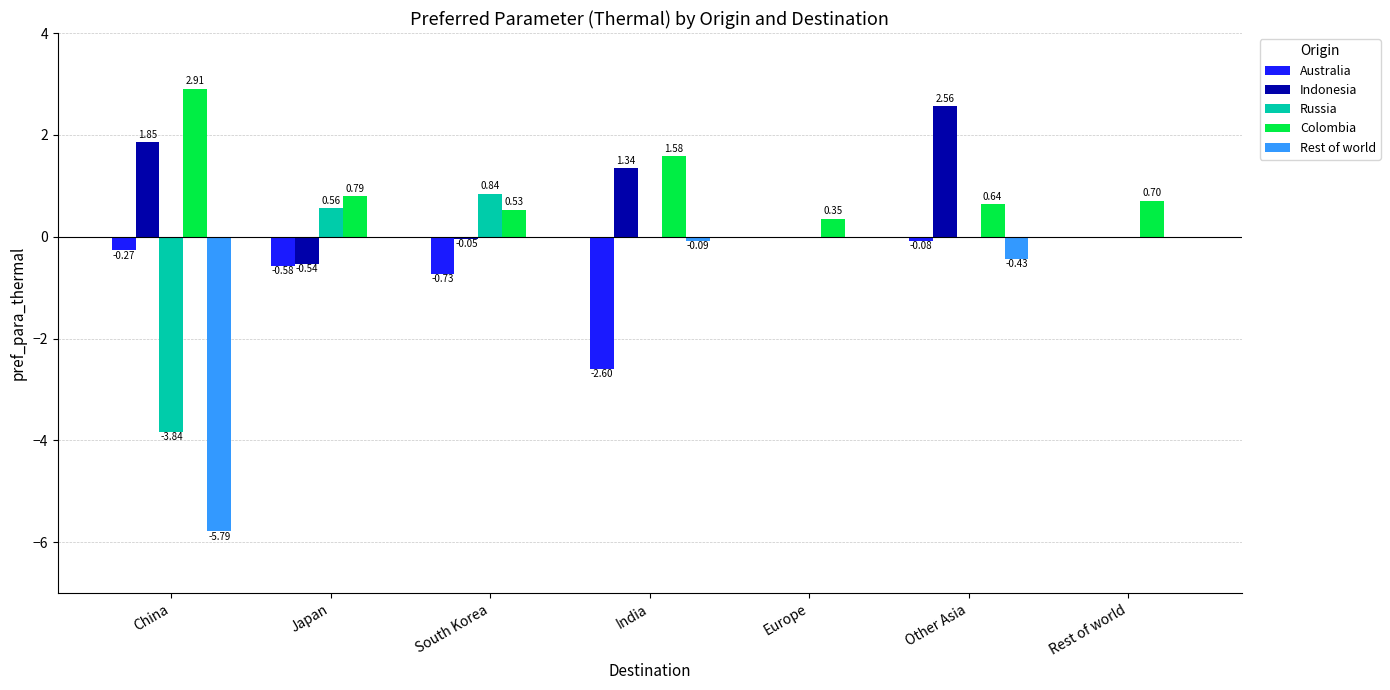

Are the bars grouped side by side (vs. stacked)?

Yes